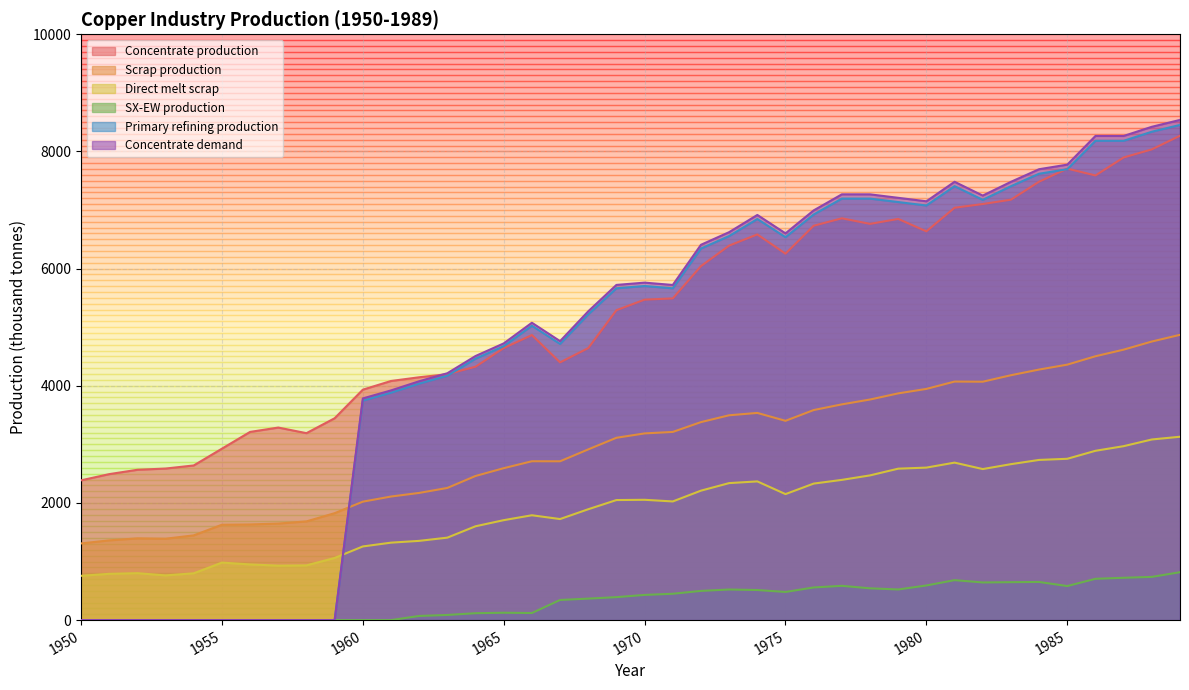

What is the difference between the second highest and minimum values in the SX-EW production series?

737.6